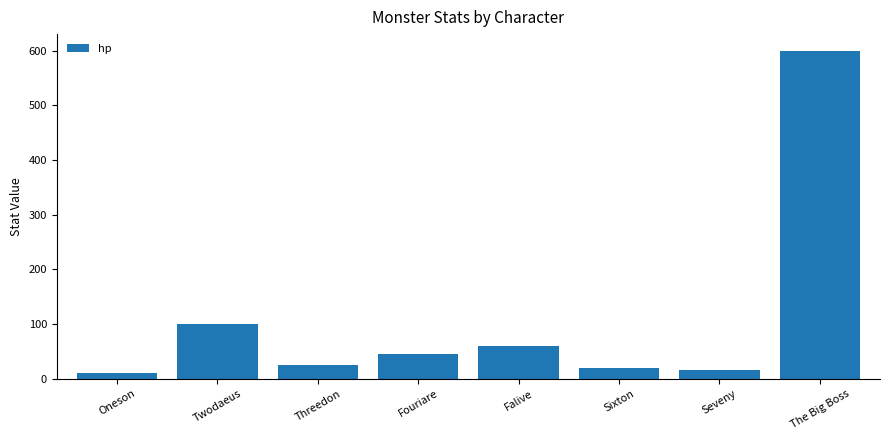

How many data points does each series have?

8